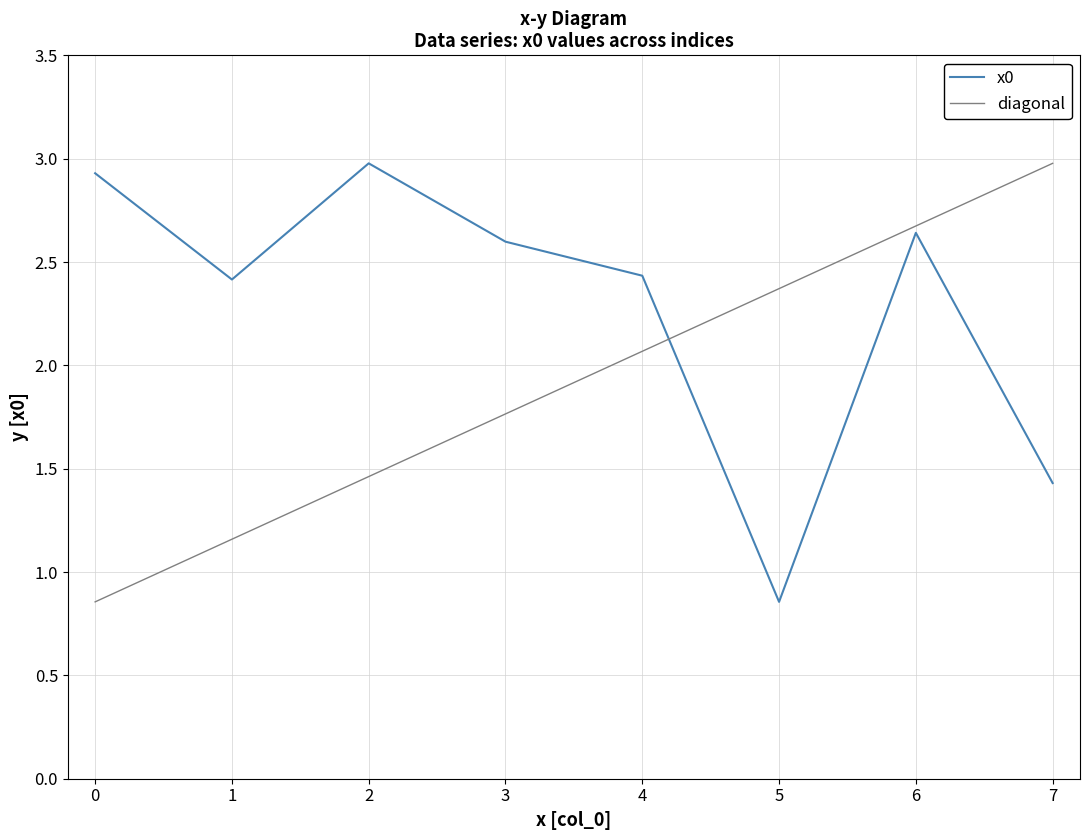

At which category does the data reach its first local peak?

2